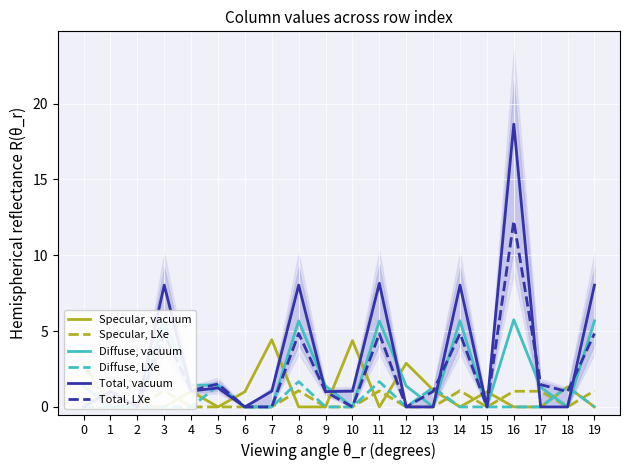

What is the difference between the highest and lowest values at 7?

4.4